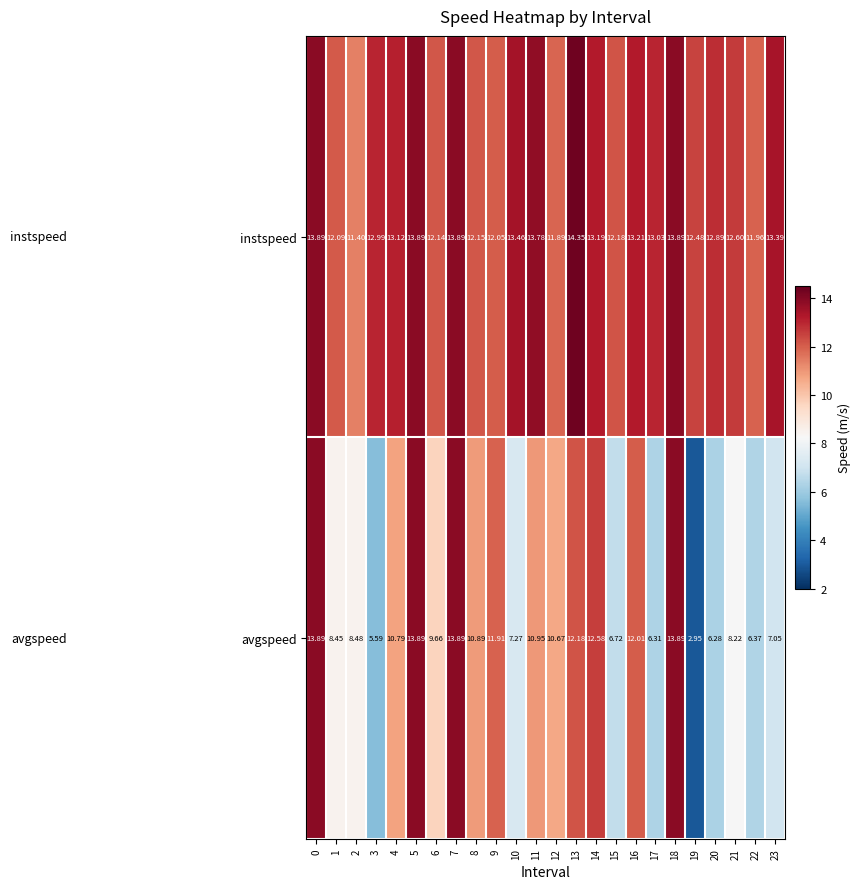

Which series has the largest total across all categories?

instspeed